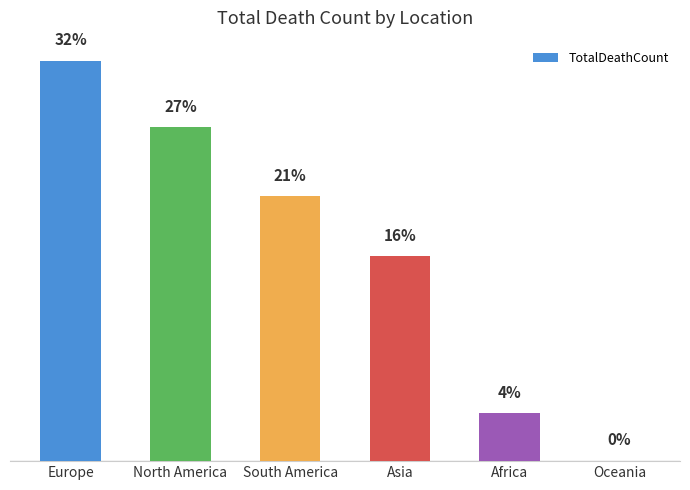

Are the bars grouped side by side (vs. stacked)?

No